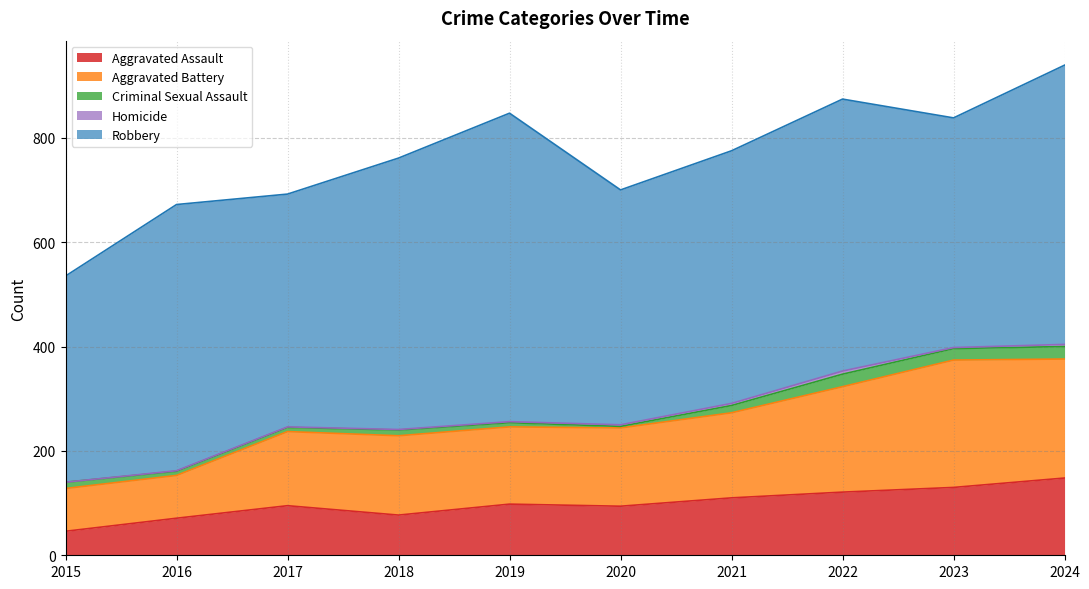

What are all the series names shown in the legend?

Aggravated Assault, Aggravated Battery, Criminal Sexual Assault, Homicide, Robbery